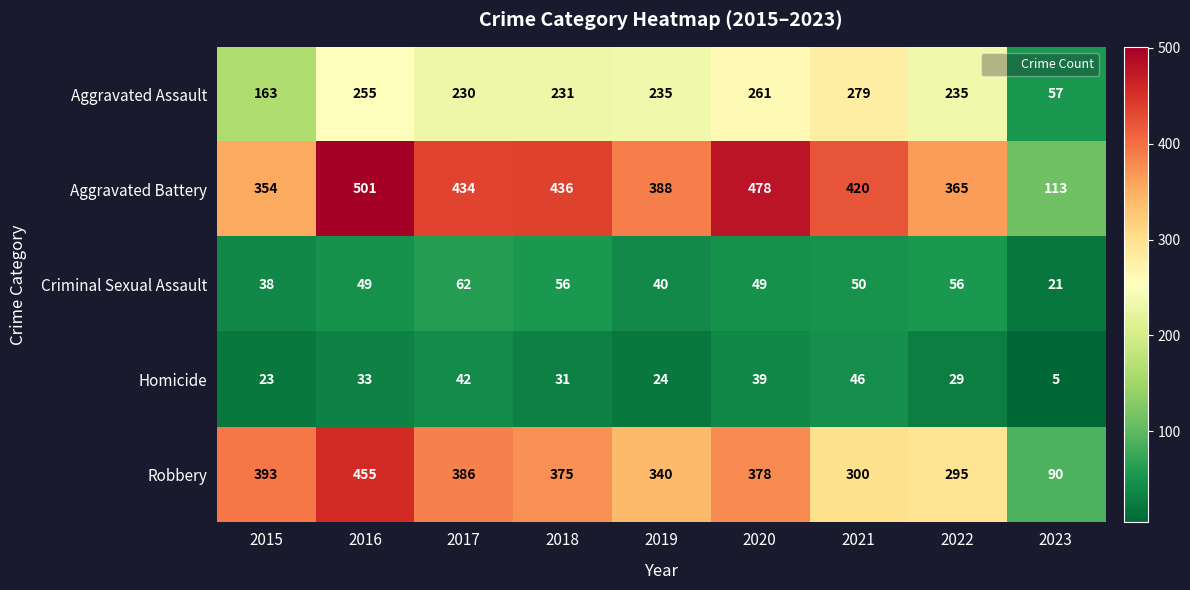

List the series in order of their peak value, lowest first.

Homicide, Criminal Sexual Assault, Aggravated Assault, Robbery, Aggravated Battery